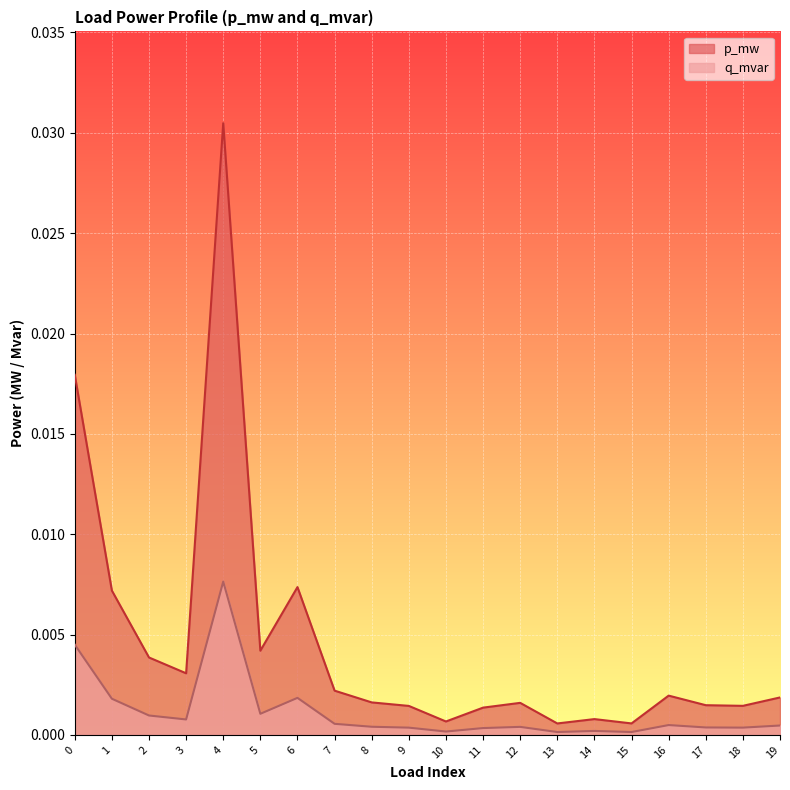

The value of q_mvar at 7 is 0.0. True or false?

True